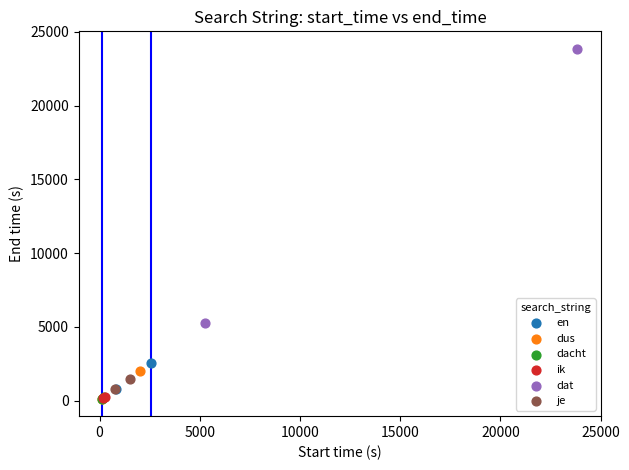

What are all the series names shown in the legend?

en, dus, dacht, ik, dat, je